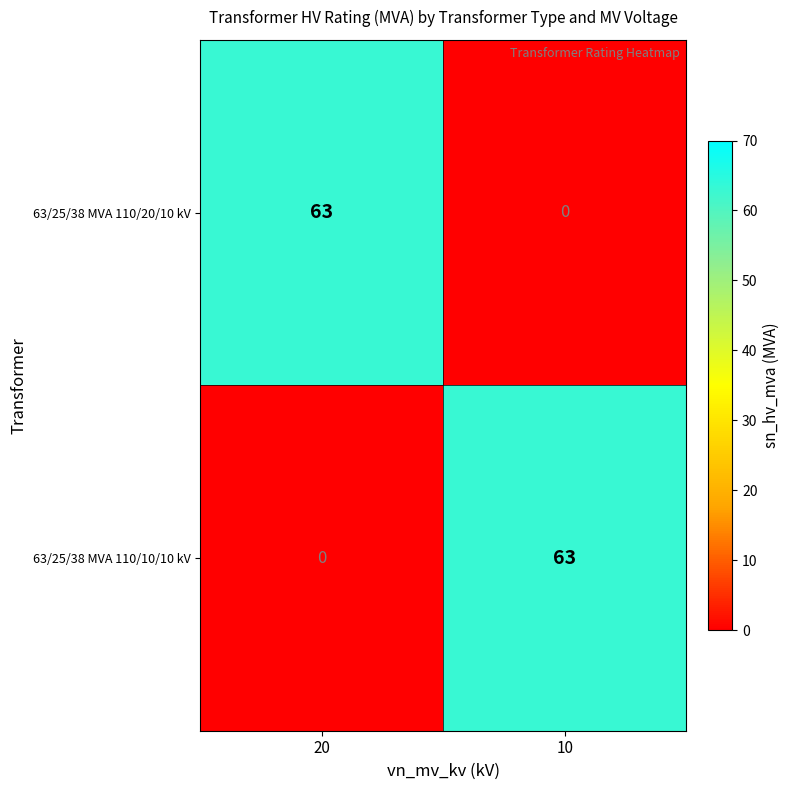

Where is 63/25/38 MVA 110/20/10 kV nearest to the value 31?

10